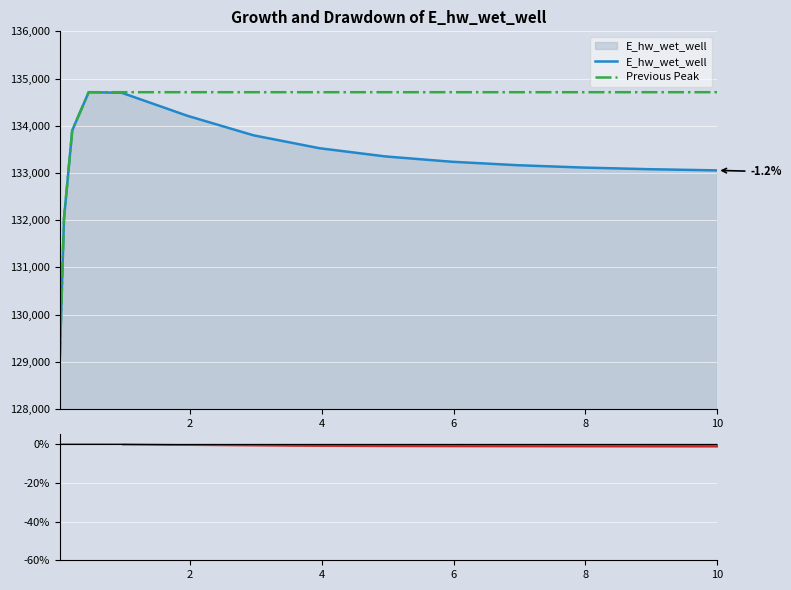

Which series has the largest total across all categories?

Previous Peak